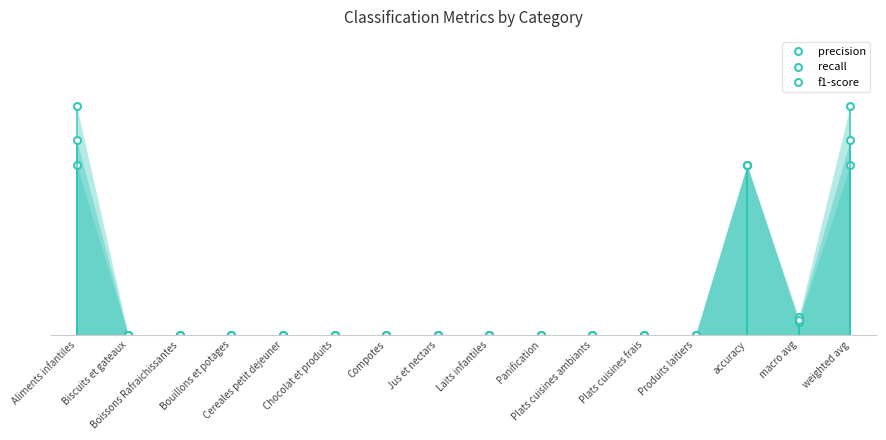

The recall series shows 0.4 at Chocolat et produits. True or false?

False